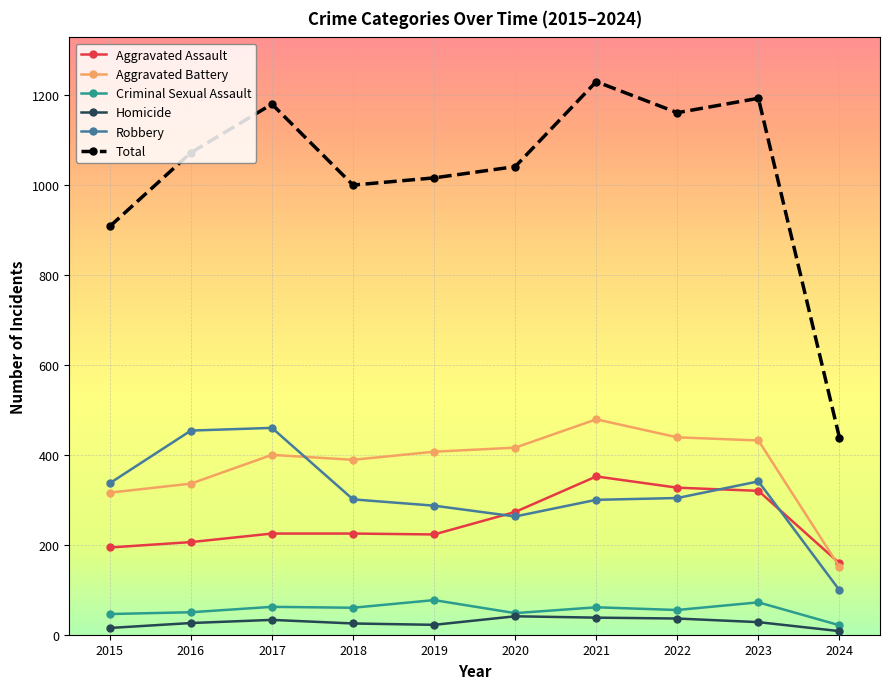

What is the value of the Aggravated Battery point at the 2nd from the left?

336